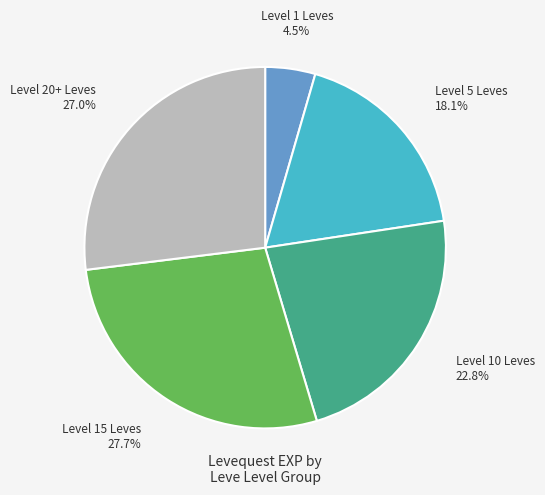

Does any single category account for the majority?

No